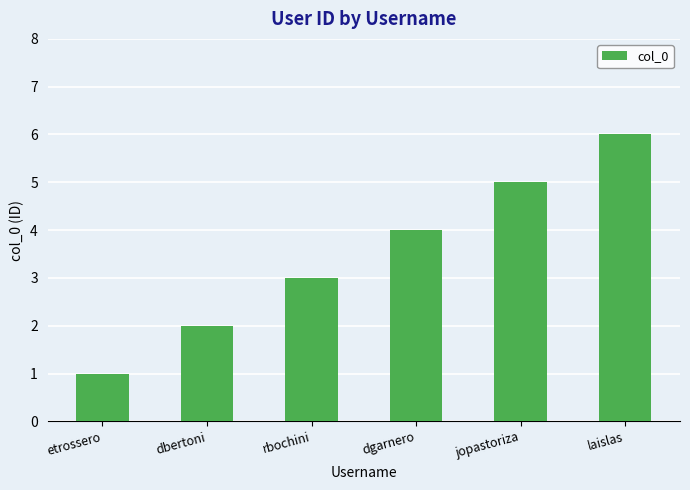

Which has a higher value, rbochini or etrossero?

rbochini